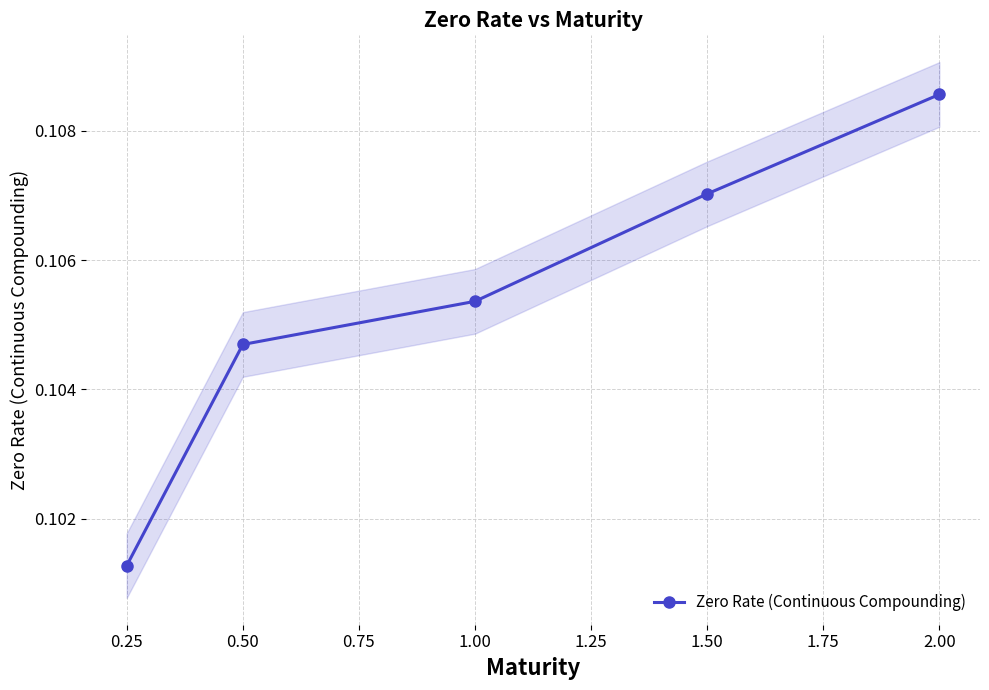

Which category has the highest value in the Zero Rate (Continuous Compounding) series?

2.00